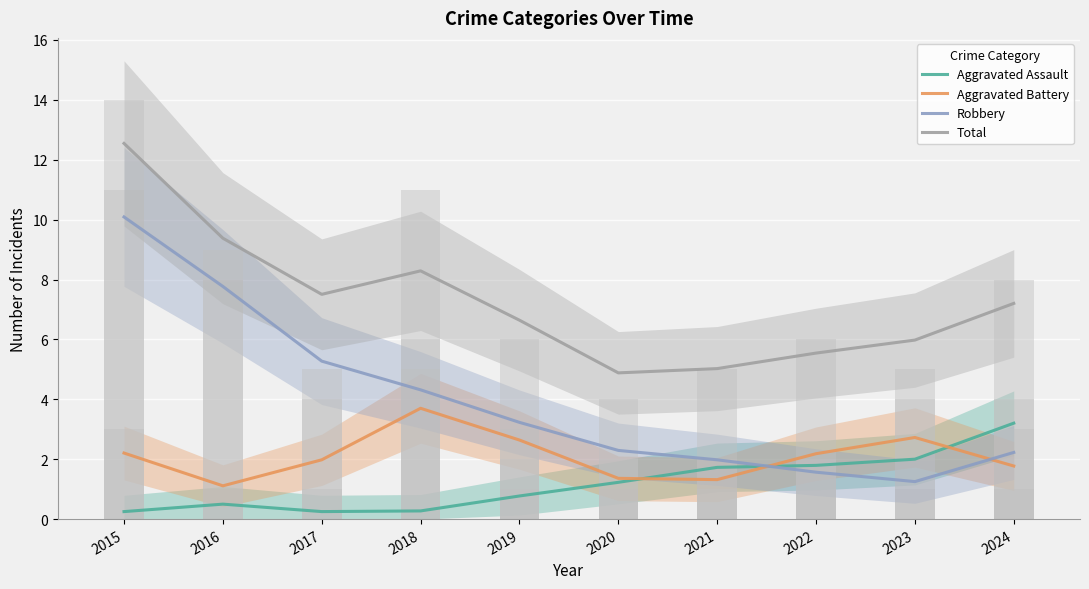

Reading right to left, what are all the values shown in this chart?

Aggravated Assault: 2024=3.2	2023=2.0	2022=1.8	2021=1.7	2020=1.2	2019=0.8	2018=0.3	2017=0.3	2016=0.5	2015=0.3
Aggravated Battery: 2024=1.8	2023=2.7	2022=2.2	2021=1.3	2020=1.4	2019=2.6	2018=3.7	2017=2.0	2016=1.1	2015=2.2
Robbery: 2024=2.2	2023=1.3	2022=1.6	2021=2.0	2020=2.3	2019=3.2	2018=4.3	2017=5.3	2016=7.8	2015=10.1
Total: 2024=7.2	2023=6.0	2022=5.5	2021=5.0	2020=4.9	2019=6.6	2018=8.3	2017=7.5	2016=9.4	2015=12.5